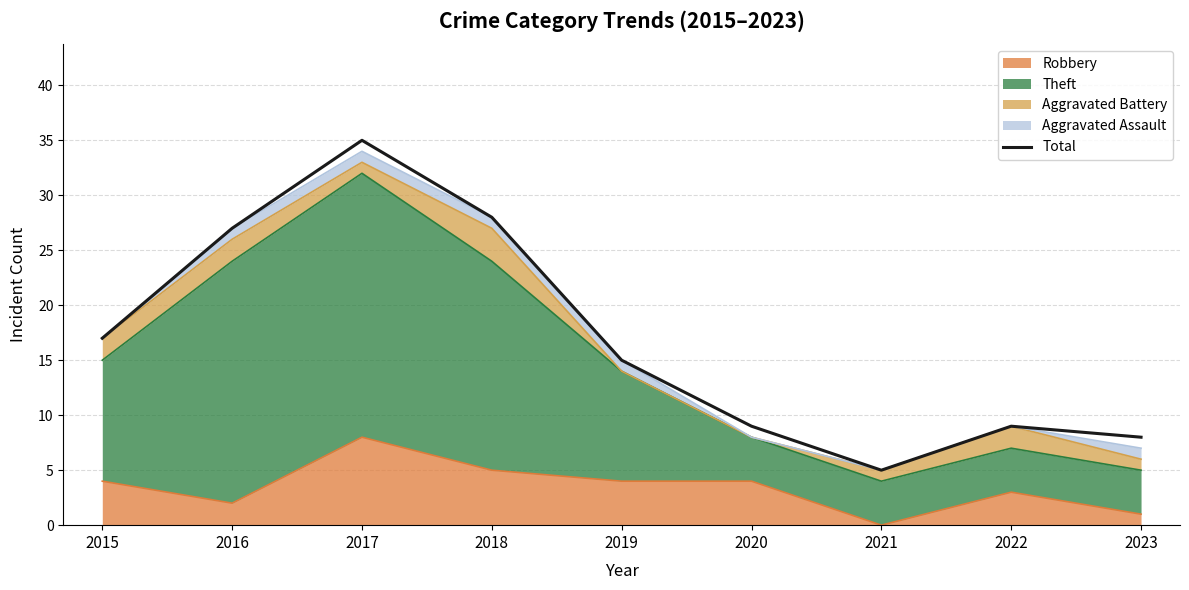

What is the minimum value shown in the chart?

5